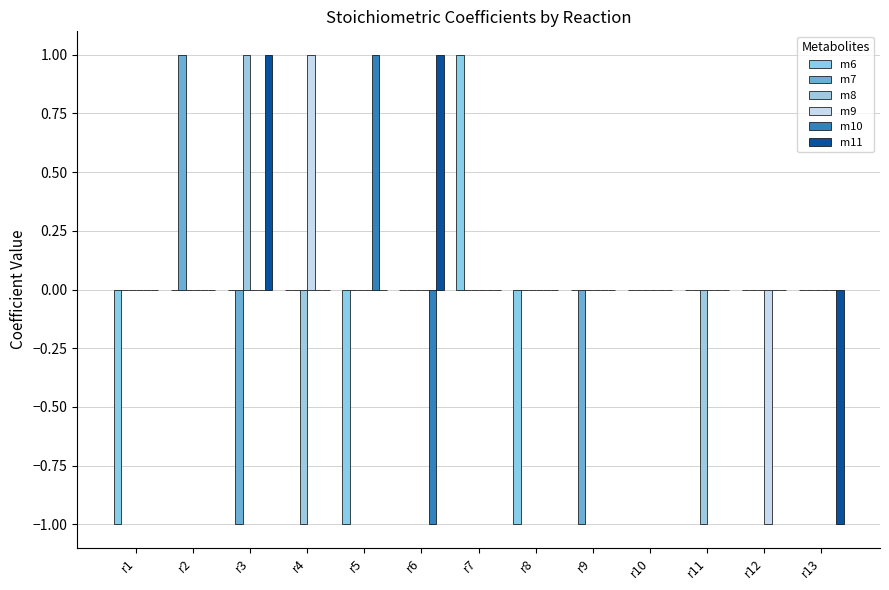

What are all the series names shown in the legend?

m6, m7, m8, m9, m10, m11